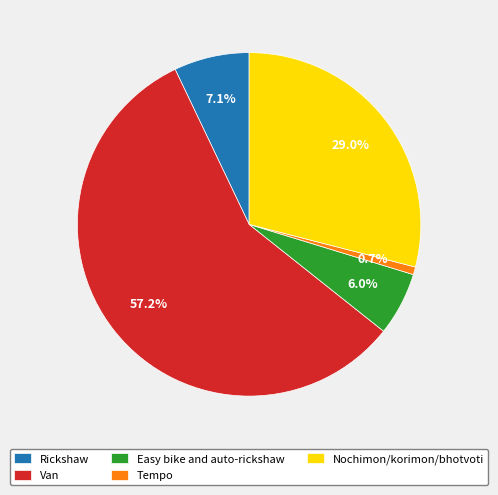

To the nearest percent, what is the difference between the largest and smallest slice percentages?

56%